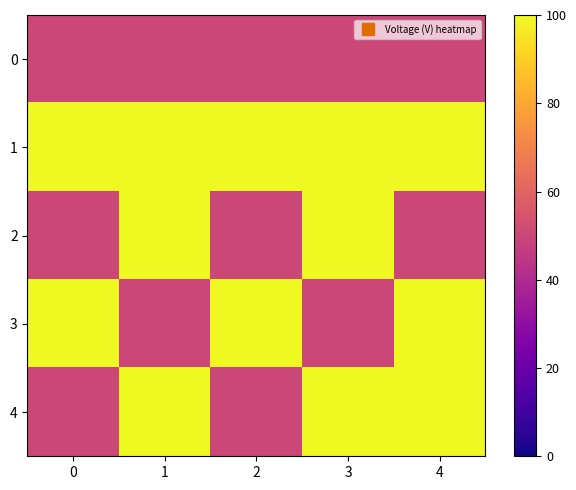

What is the difference between the highest and lowest values at 3?

50